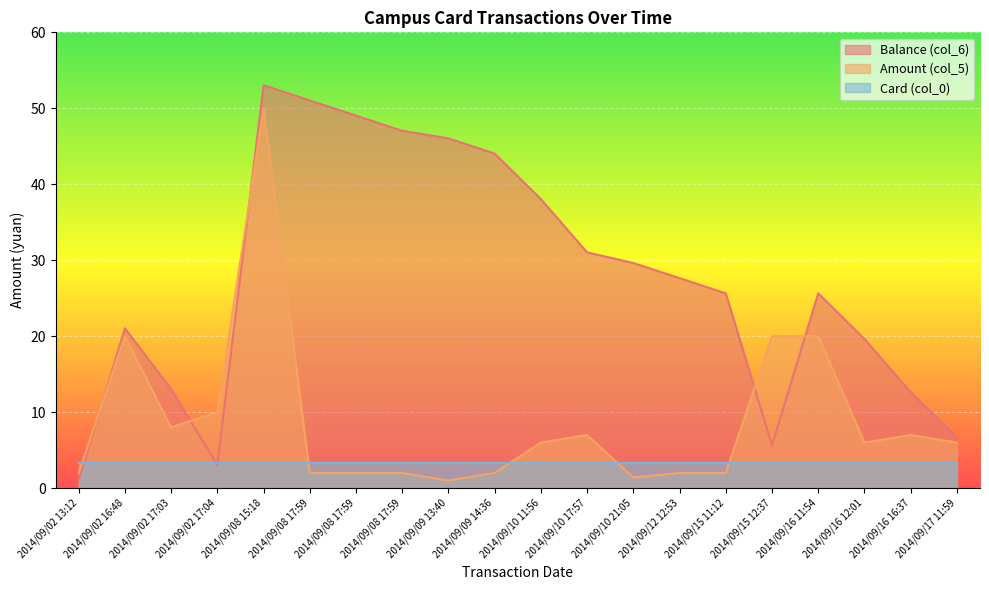

Where do Balance (col_6) and Amount (col_5) first cross each other?

2014/09/02 13:12 and 2014/09/02 16:48